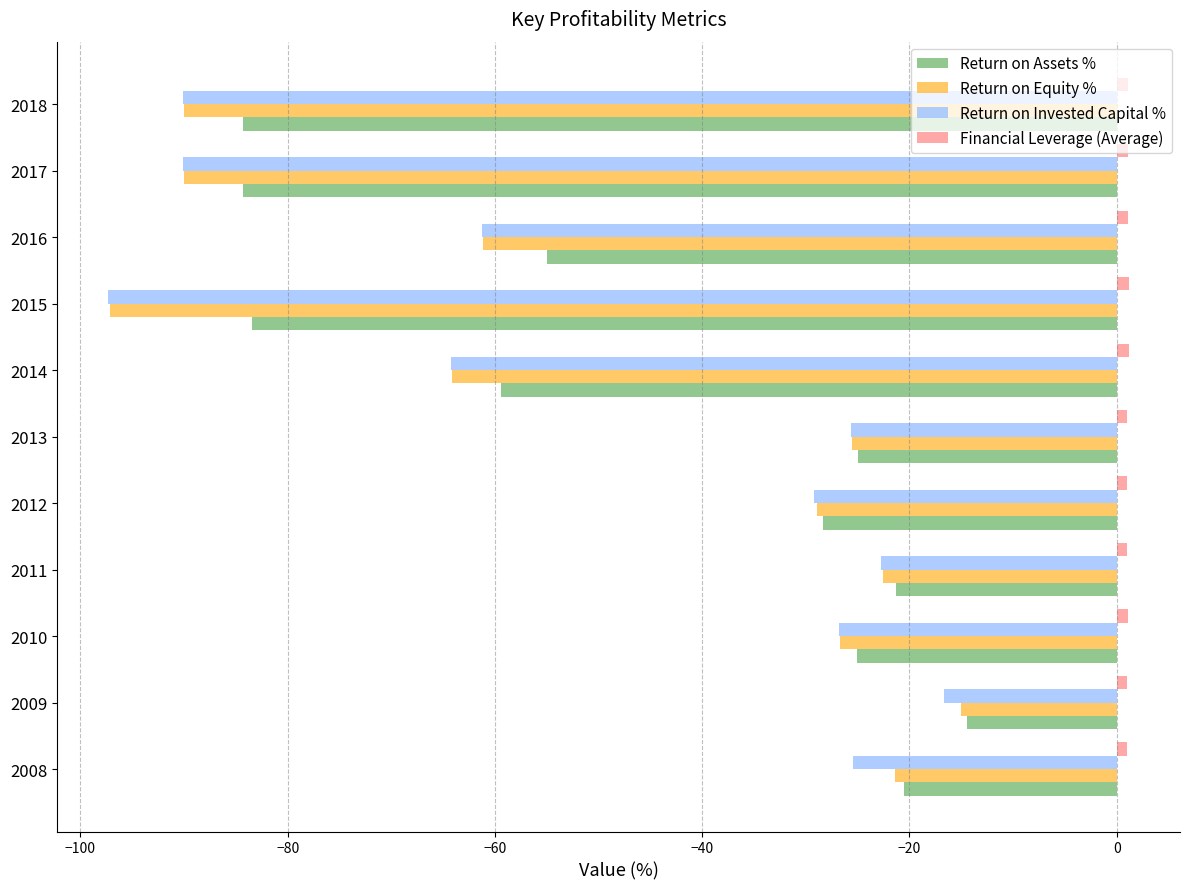

Between 2008 and 2017, which series saw the biggest shift?

Return on Equity %